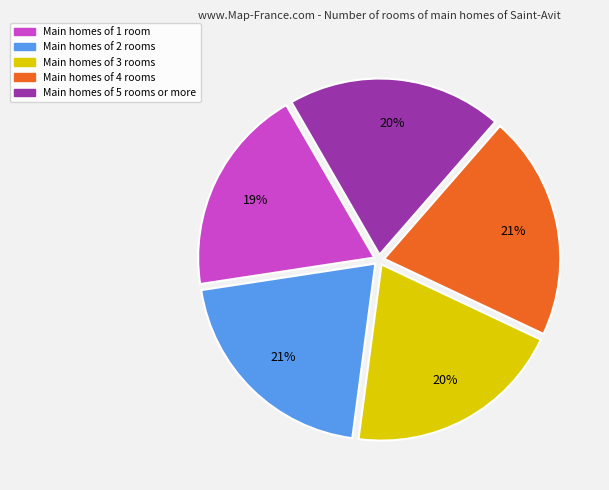

True or false: Main homes of 1 room accounts for 25% of the total.

False